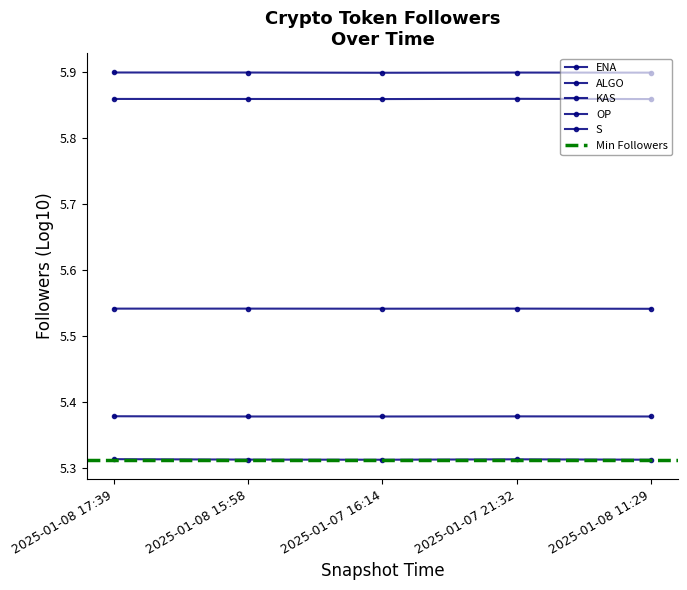

What are all the series names shown in the legend?

ENA, ALGO, KAS, OP, S